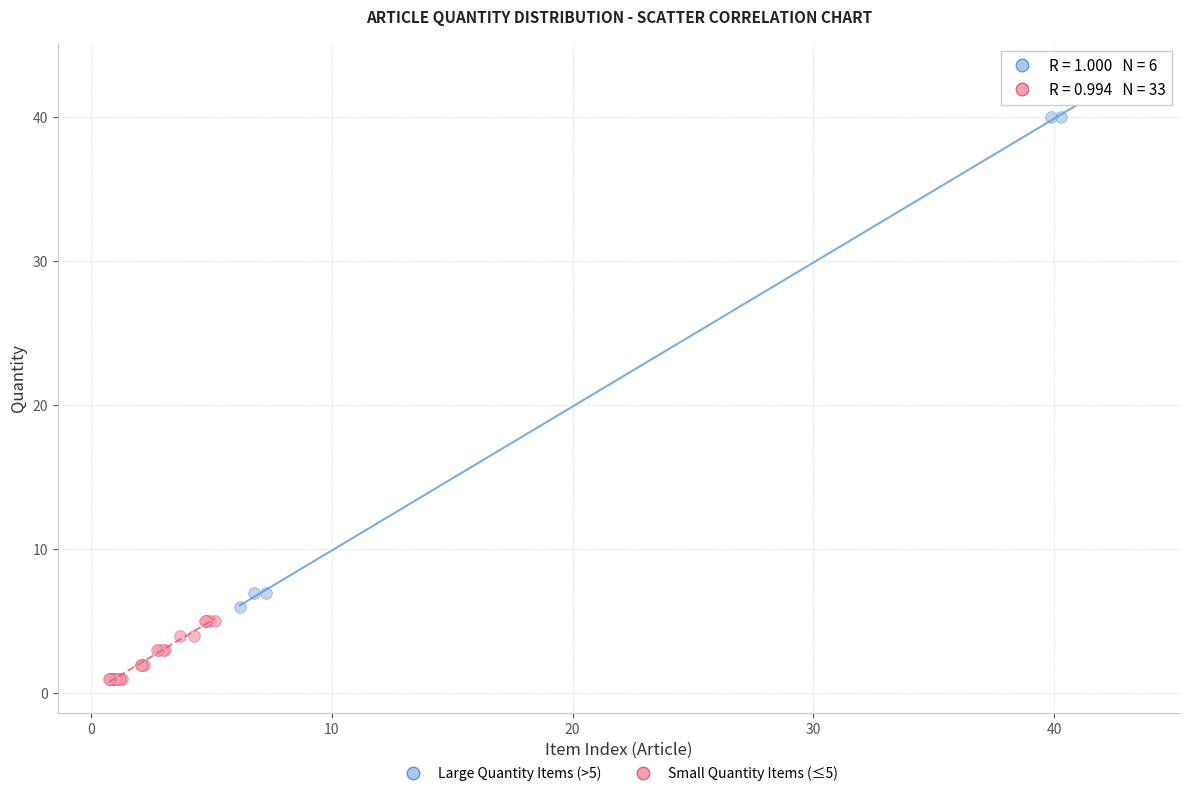

Which series reaches the minimum Y coordinate?

Small Quantity Items (≤5)